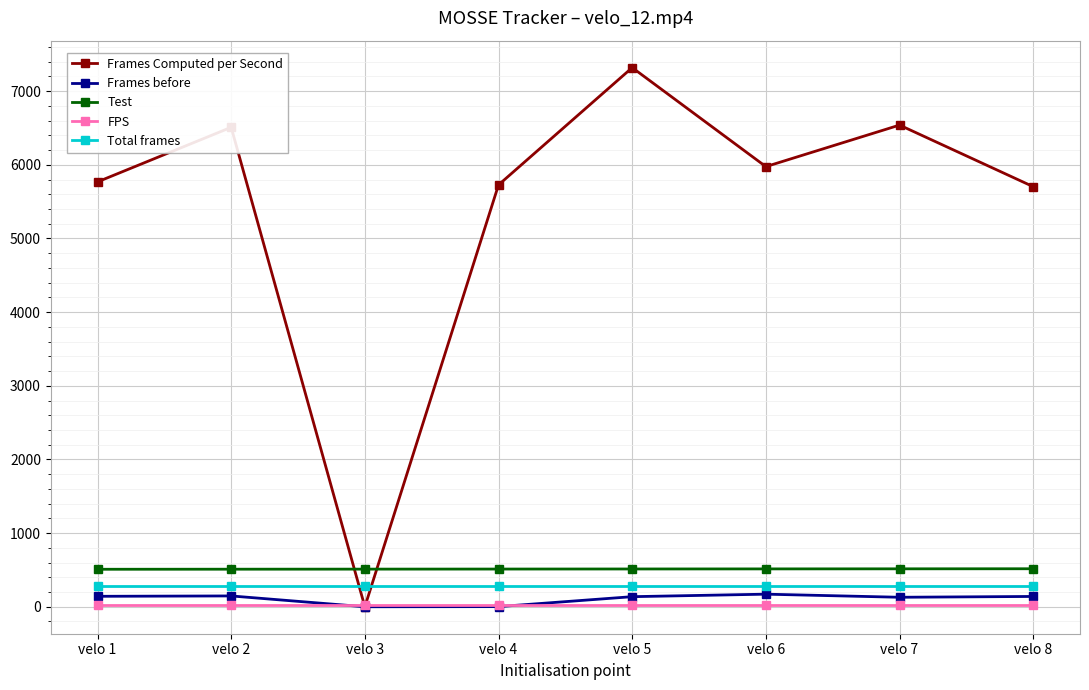

What is the sum of all Test values?

4100.0